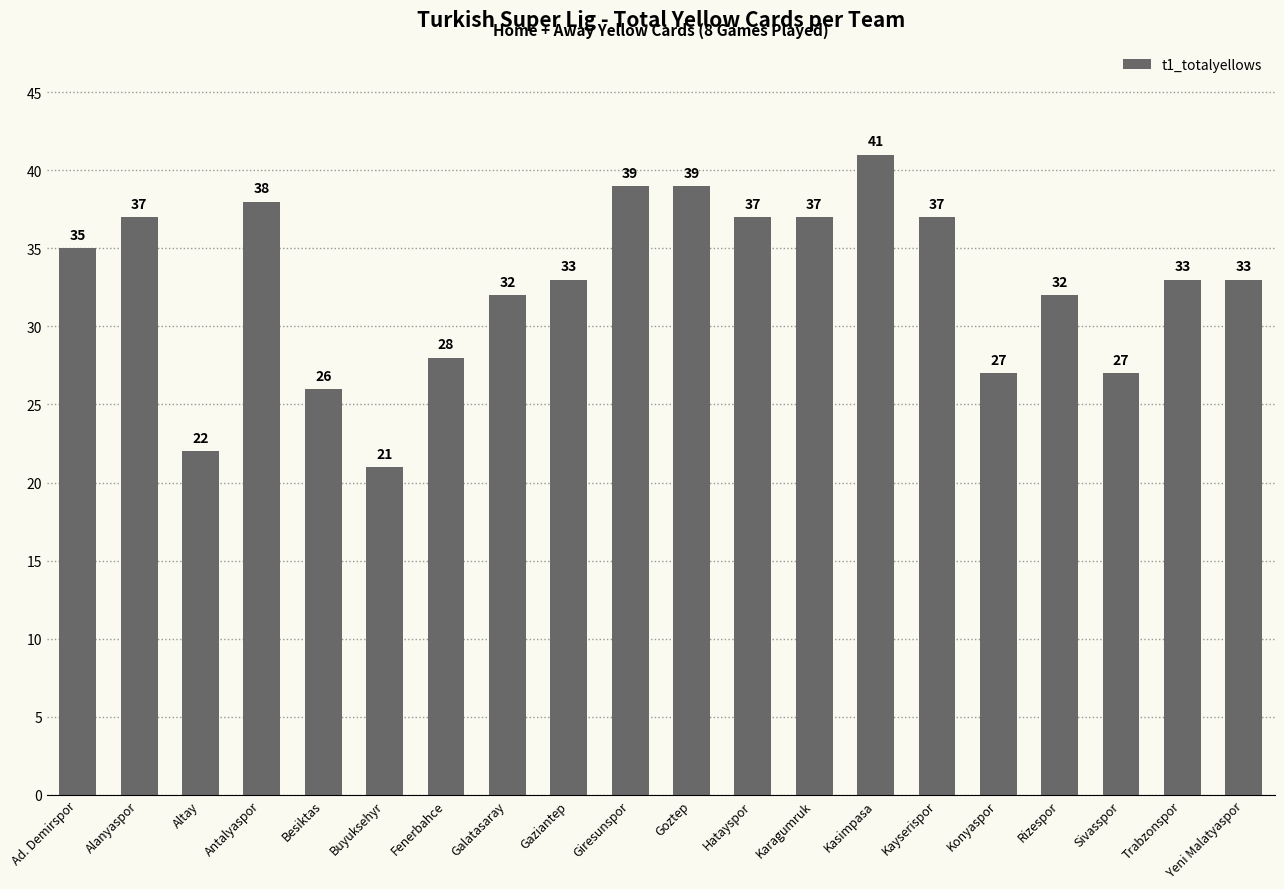

The chart shows a value of 8 at Besiktas. True or false?

False